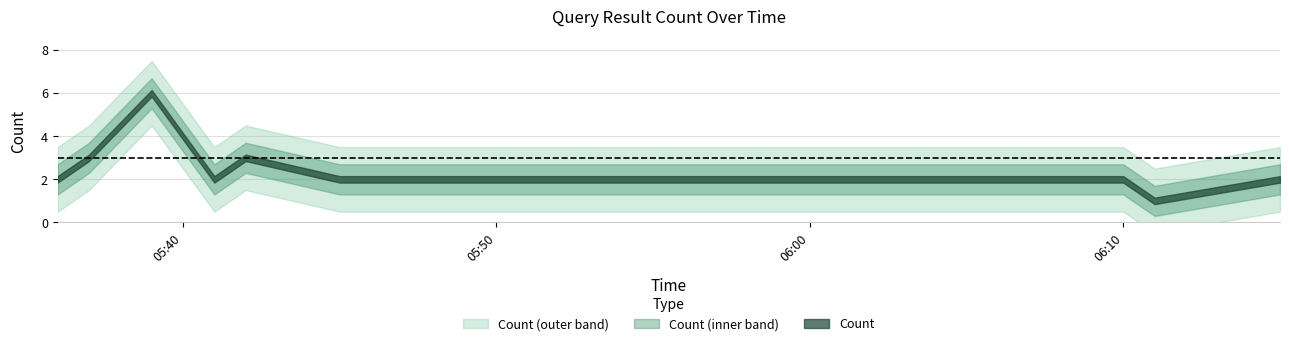

Which has a higher value, 2019-03-31 06:11:00 or 2019-03-31 05:37:00?

2019-03-31 05:37:00